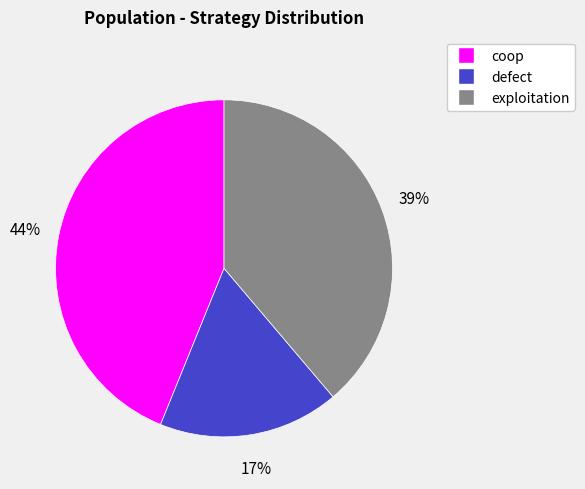

Rank the categories by value from lowest to highest.

defect, exploitation, coop